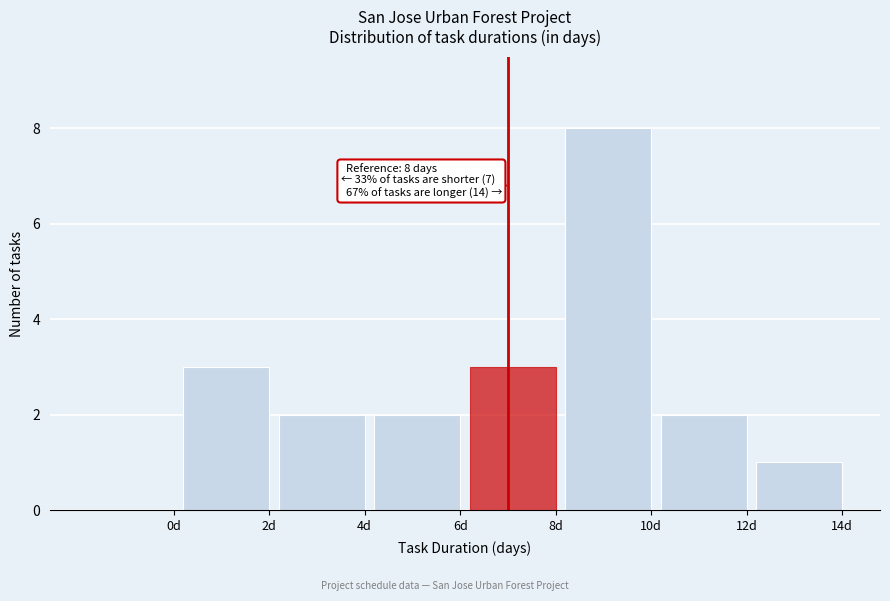

Reading left to right, extract all data points from this chart.

0d=0	2d=3	4d=2	6d=2	8d=3	10d=8	12d=2	14d=1